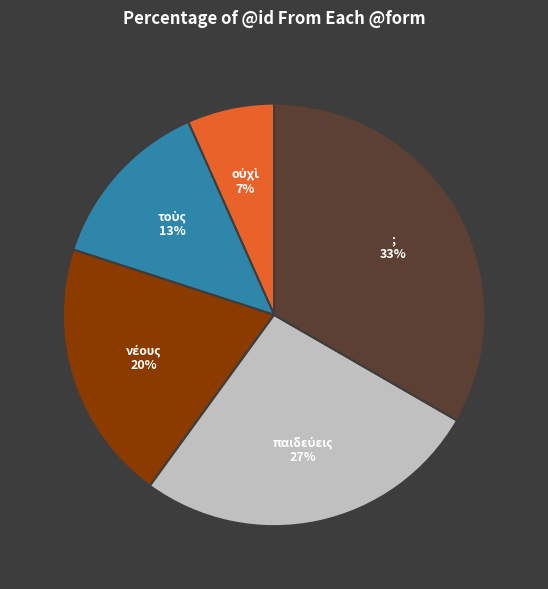

To the nearest percent, what is the average slice percentage?

20%